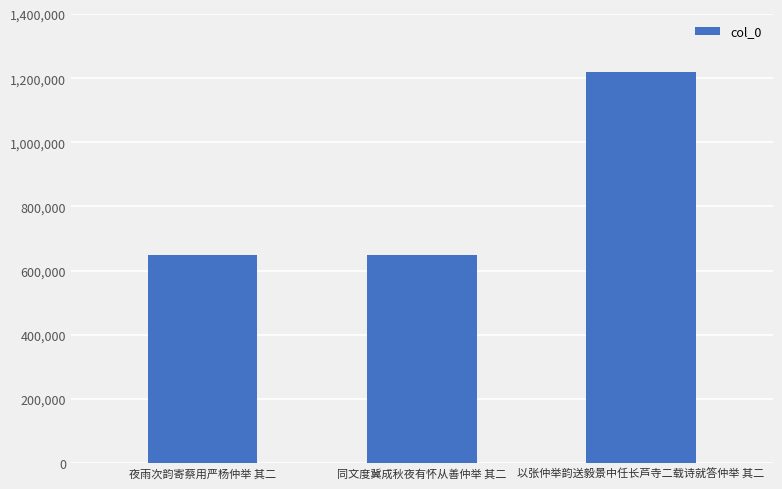

What is the label of the 2nd bar from the left?

同文度冀成秋夜有怀从善仲举 其二